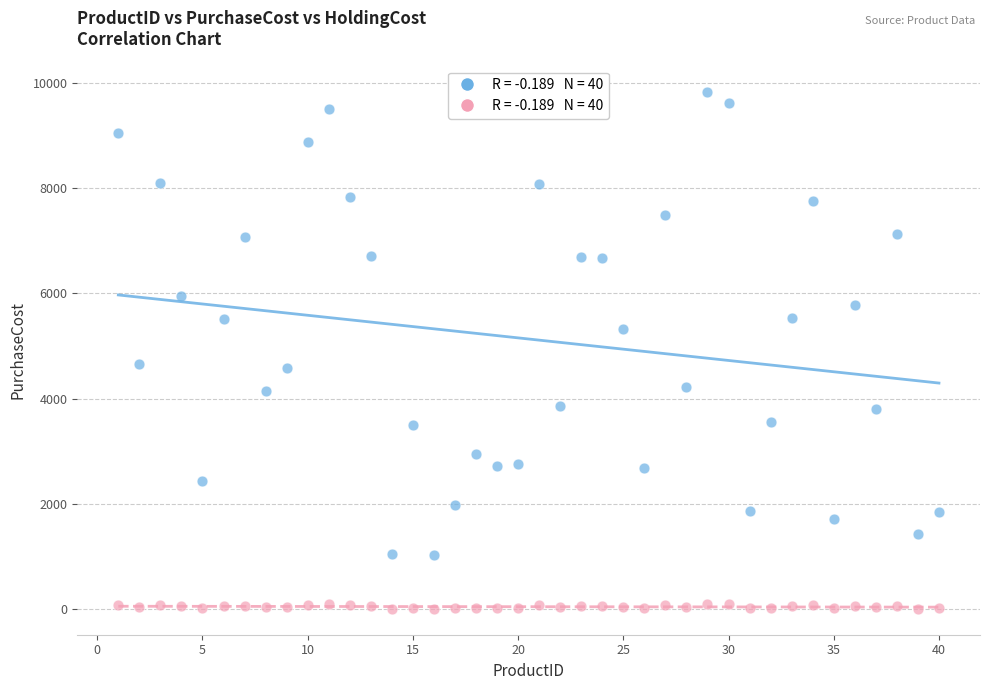

Across all data points, what is the range of X values (max minus min)?

39.0